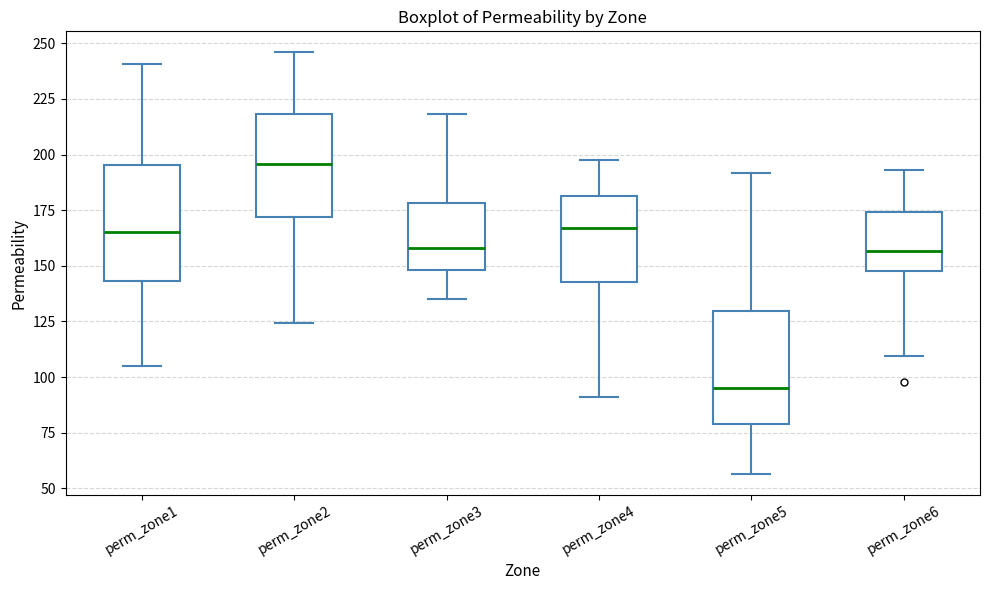

Reading left to right, read every box against the y-axis: the position of its median line, the range the box covers, and the ends of its whiskers. The values are not printed on the chart, so give them approximately, as read against the axis.

perm_zone1: median 165, box 145 to 195, whiskers 105 to 240
perm_zone2: median 195, box 170 to 220, whiskers 125 to 245
perm_zone3: median 160, box 150 to 180, whiskers 135 to 220
perm_zone4: median 165, box 145 to 180, whiskers 90 to 200
perm_zone5: median 95, box 80 to 130, whiskers 55 to 190
perm_zone6: median 155, box 150 to 175, whiskers 110 to 195